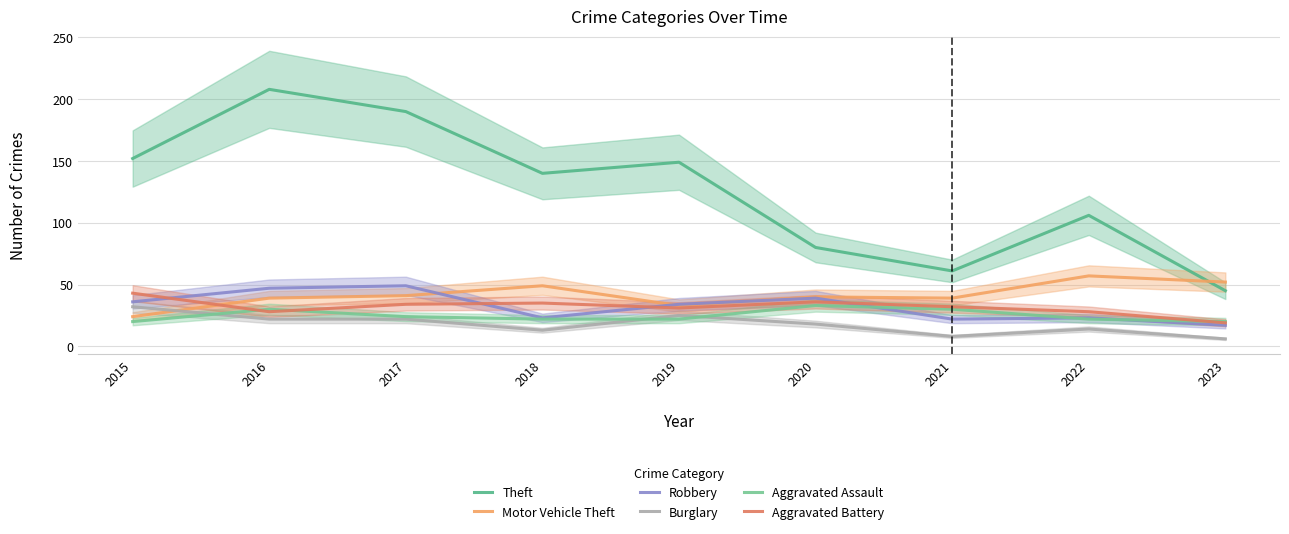

Where is Theft nearest to the value 126?

2018